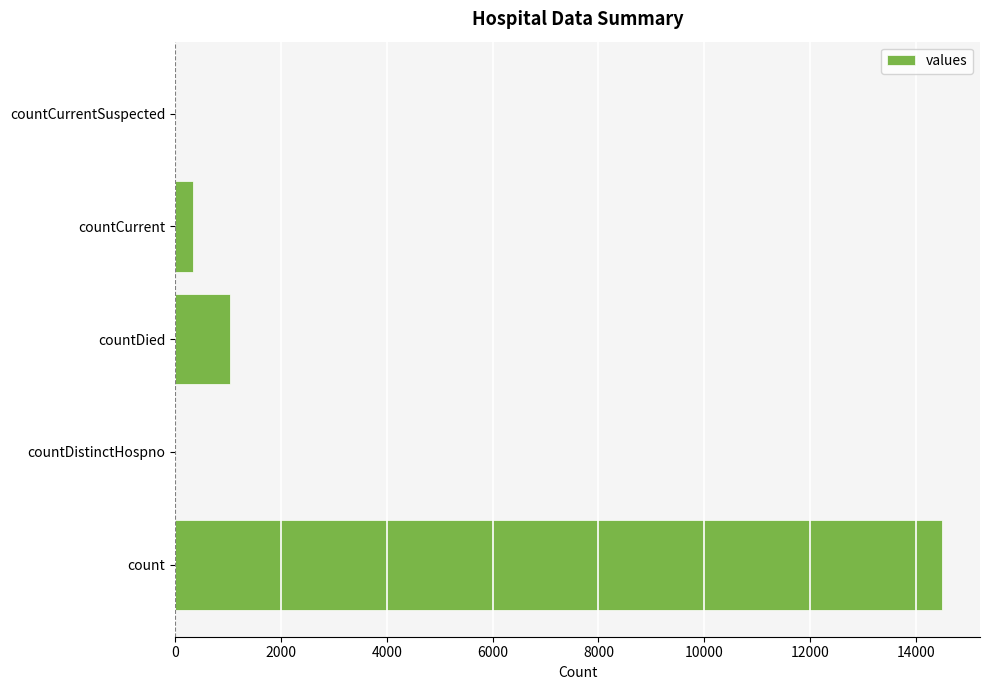

How many distinct data groups are displayed?

1